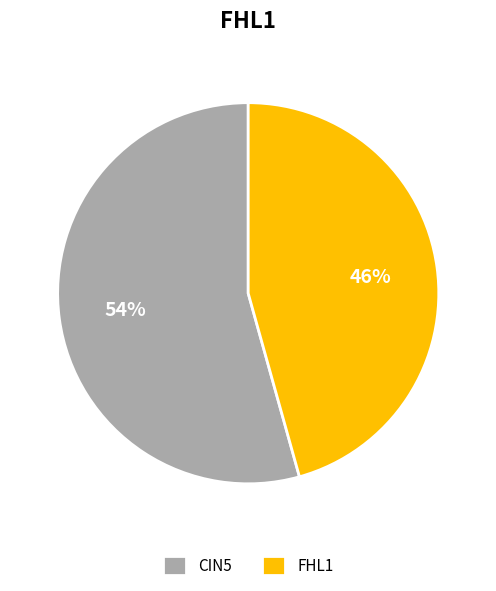

Rank the categories by value from lowest to highest.

FHL1, CIN5